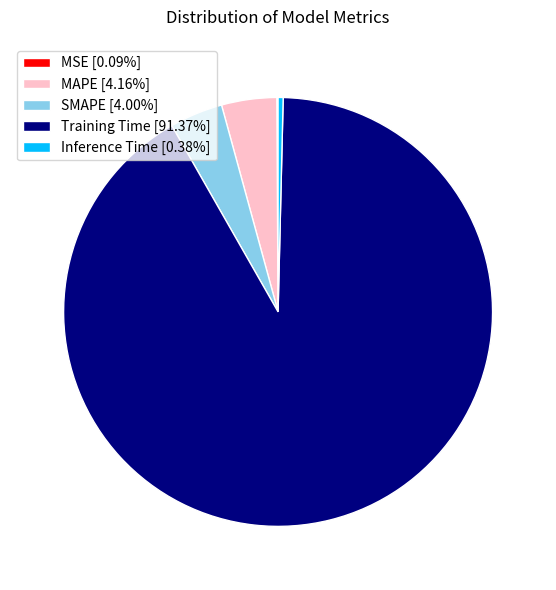

Combined, do Inference Time [0.38%] and MAPE [4.16%] account for over 50%?

No